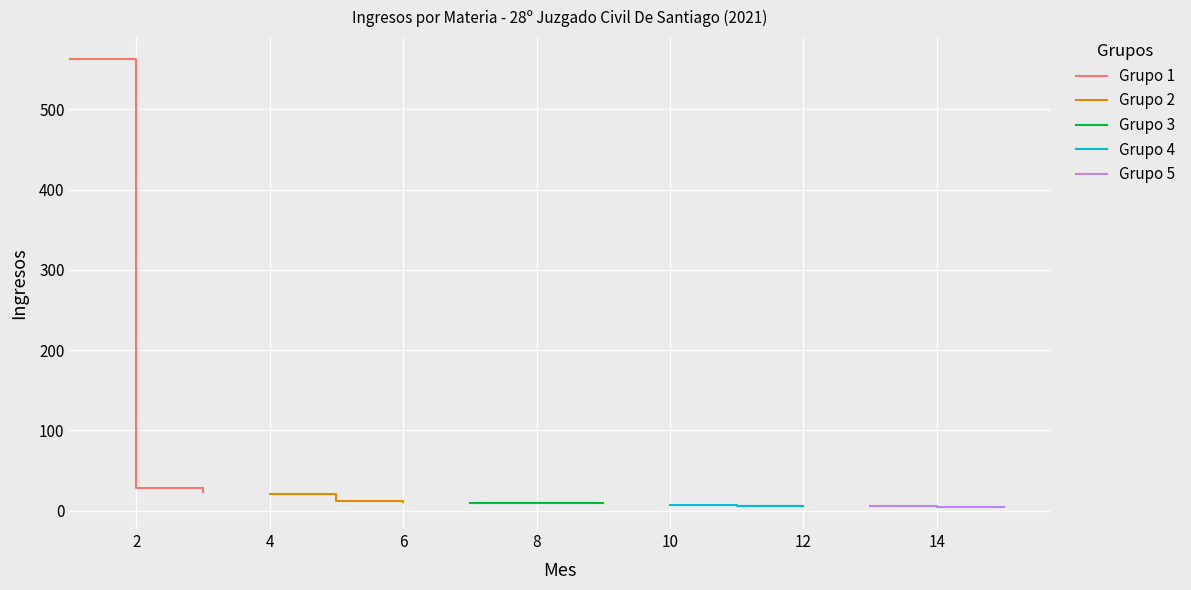

Reading left to right, list all the values displayed in this chart.

Grupo 1: 562	28	23
Grupo 2: 21	12	11
Grupo 3: 10	10	10
Grupo 4: 7	6	6
Grupo 5: 6	5	5